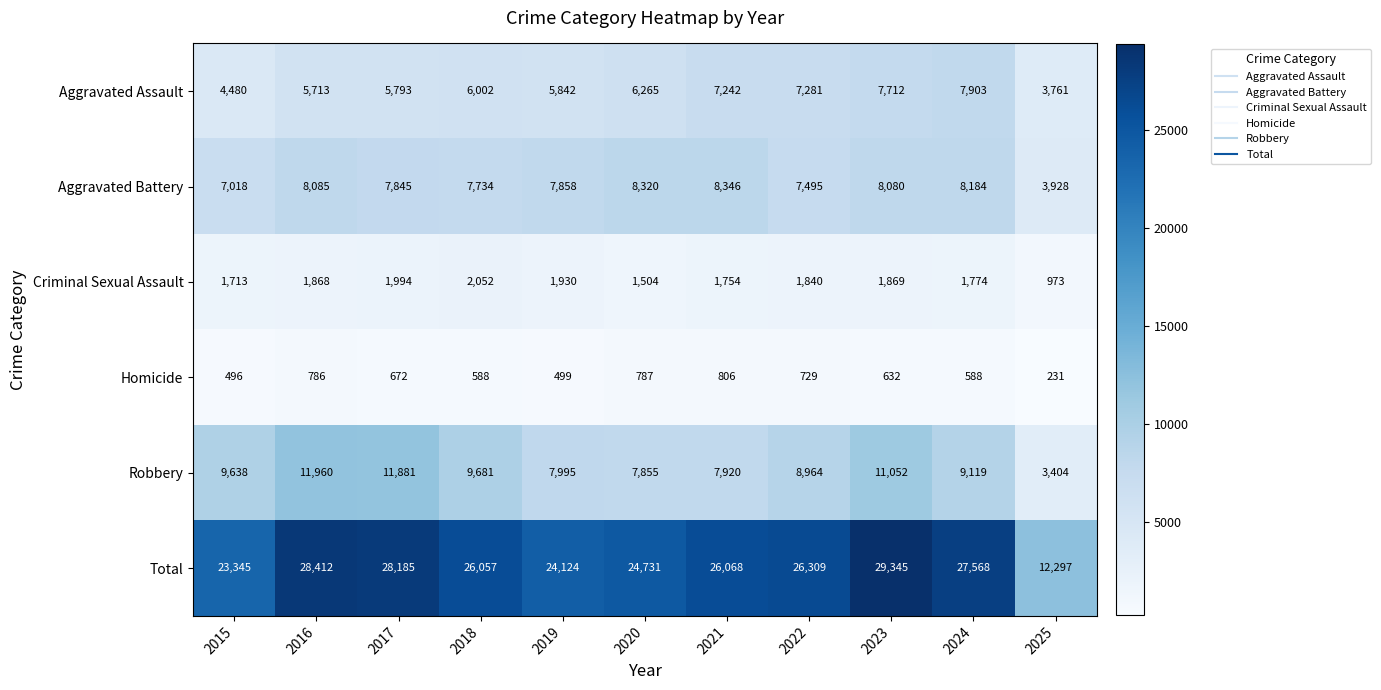

Between 2016 and 2021, which series saw the biggest shift?

Robbery